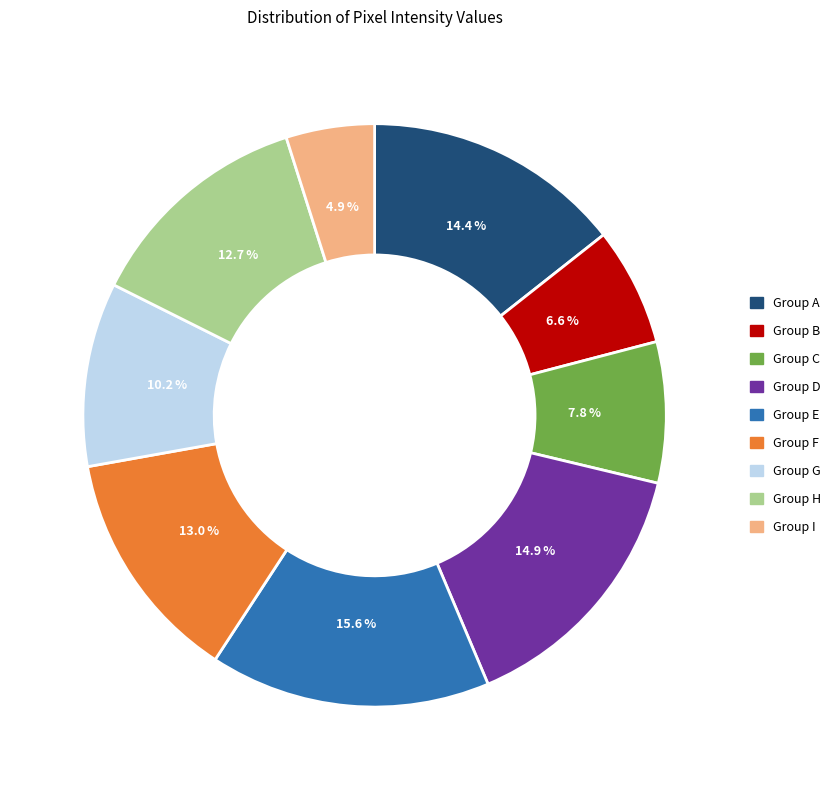

Which slice is the largest?

Group E